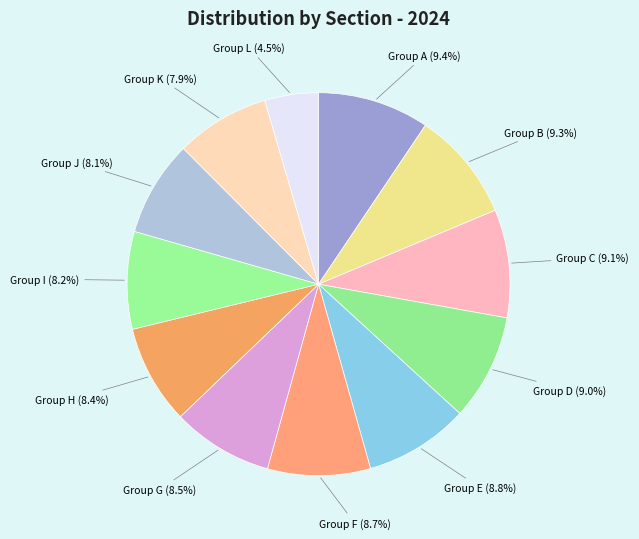

Is there any slice that represents more than half of the pie?

No